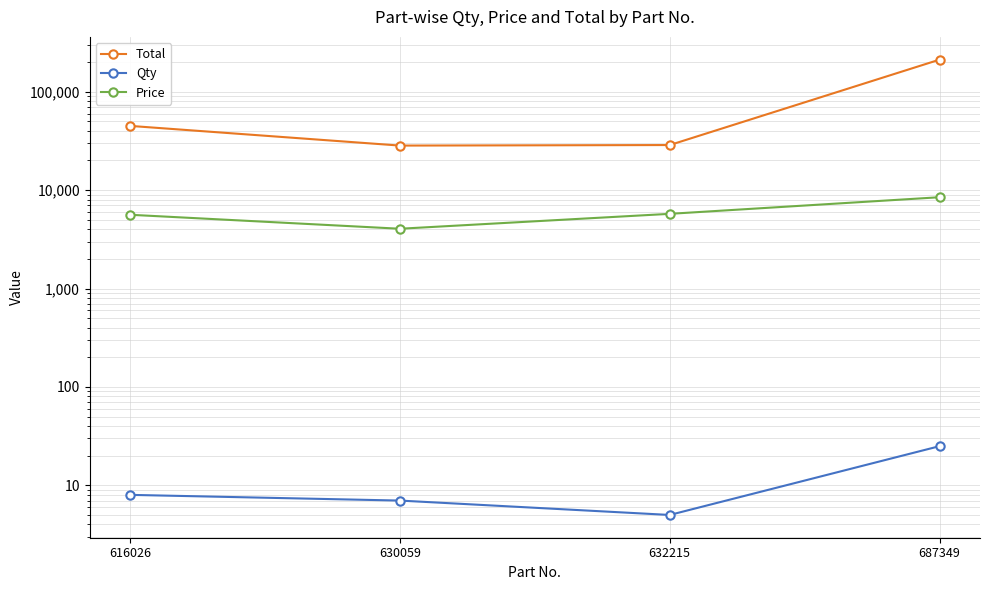

Which series has the largest total across all categories?

Total